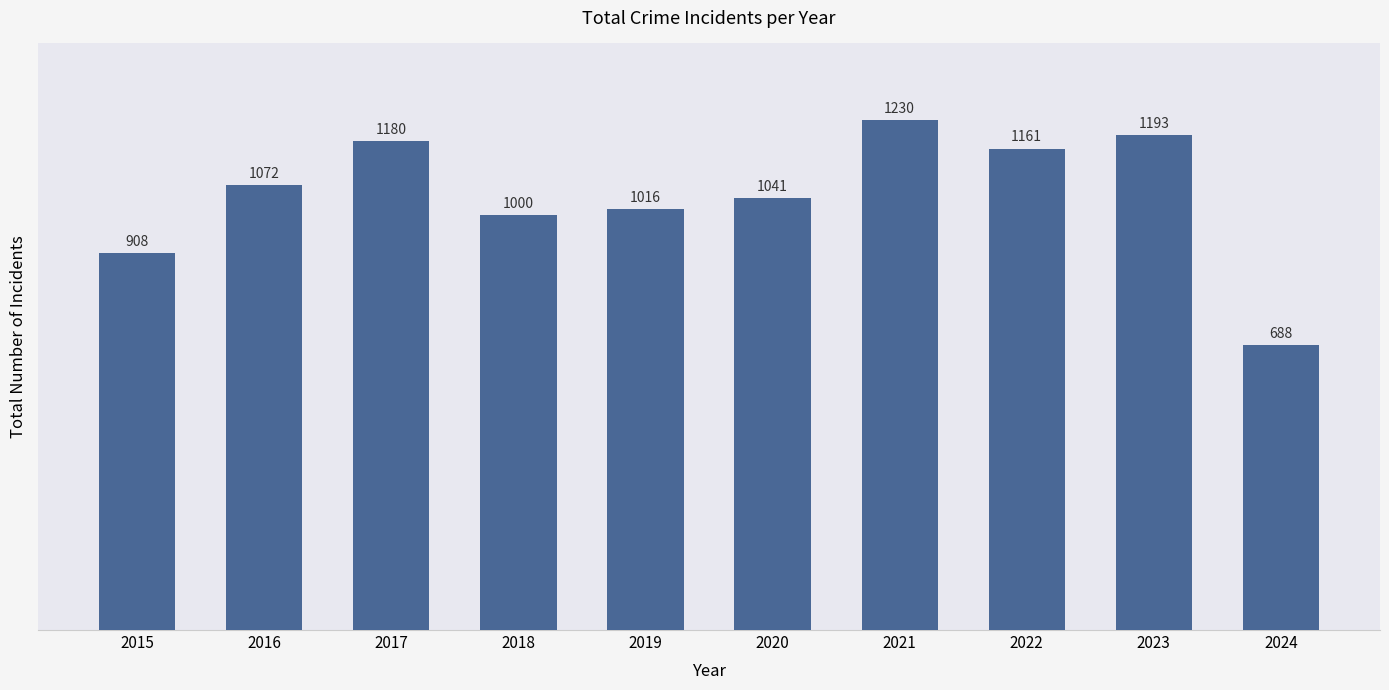

What is the change in value from 2019 to 2021?

+214